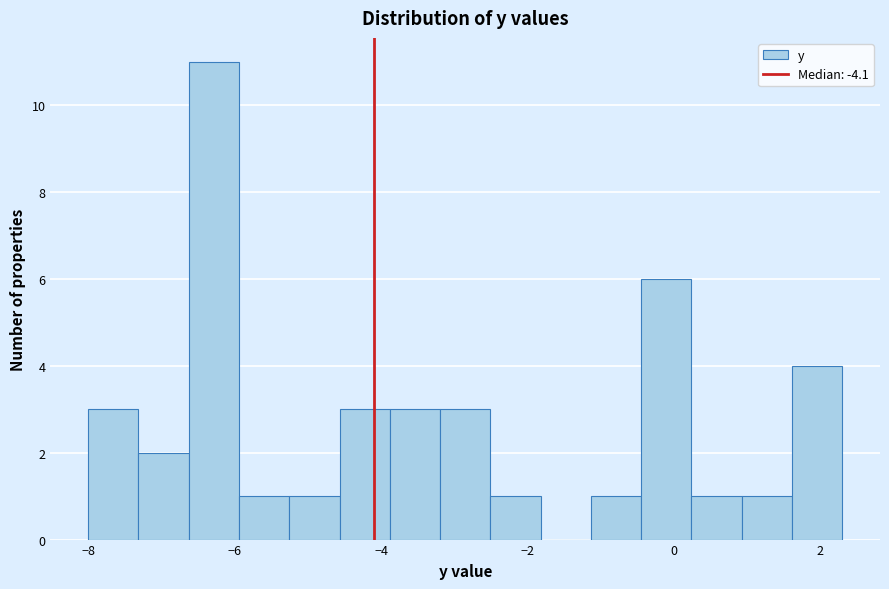

Read against the x-axis, roughly where is the centre of the tallest bar?

-6.2